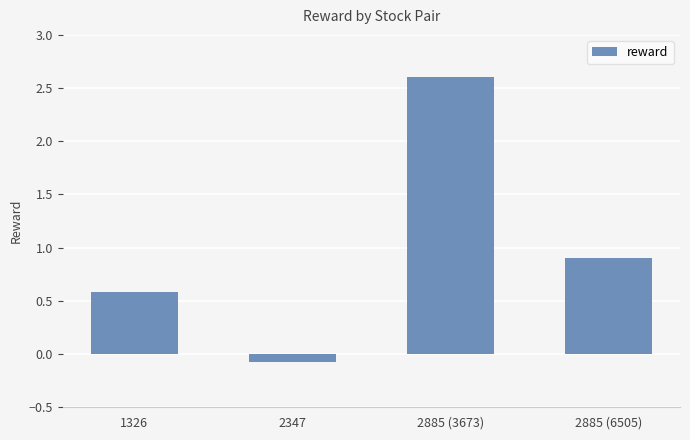

List the labels in order of value, smallest first.

2347, 1326, 2885 (6505), 2885 (3673)